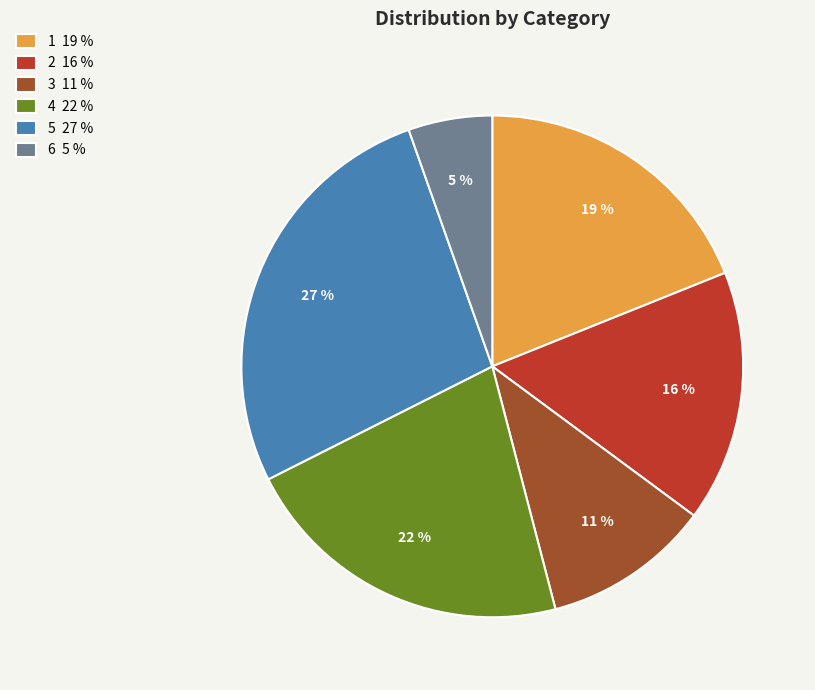

Does 5 represent more than half of the total?

No